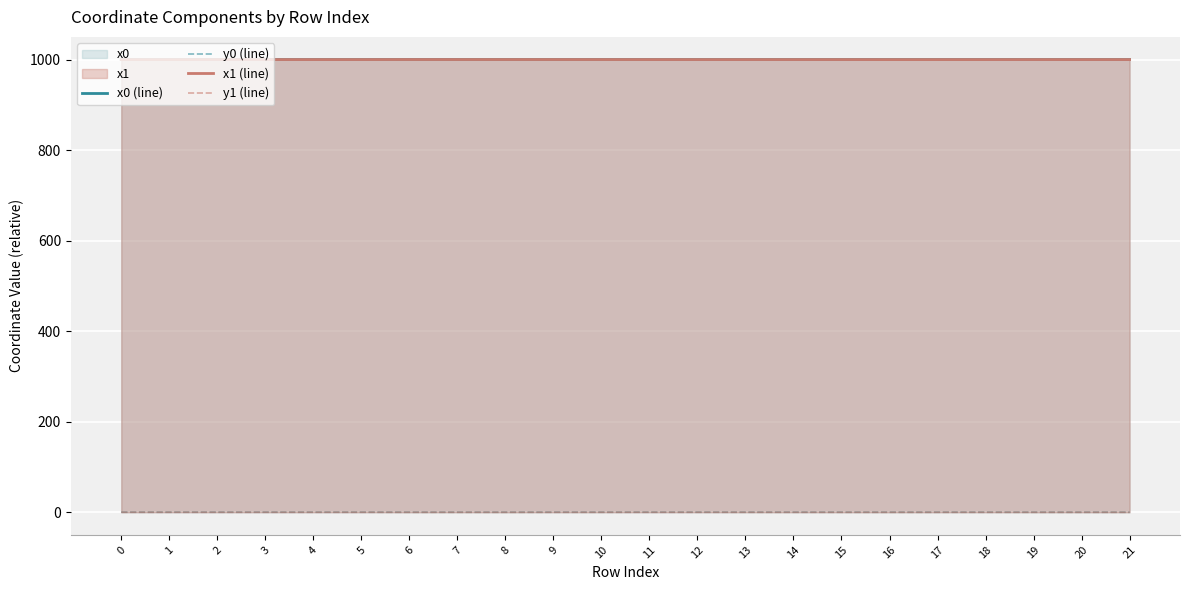

Reading left to right, extract all data points from this chart.

x0 (line): 999.9	999.9	999.9	999.9	999.9	999.9	1000.0	1000.0	1000.0	1000.0	1000.0	999.9	999.9	999.9	999.9	999.9	999.9	999.9	999.9	999.9	999.9	999.9
y0 (line): 0.1	0.1	0.1	0.1	0.1	0.1	0.0	0.0	0.0	0.1	0.1	0.1	0.1	0.0	0.0	0.0	0.0	0.0	0.0	0.0	0.0	0.0
x1 (line): 999.9	999.9	999.9	999.9	999.9	999.9	1000.0	1000.0	1000.0	1000.0	1000.0	999.9	999.9	999.9	999.9	999.9	999.9	999.9	999.9	999.9	999.9	999.9
y1 (line): 0.1	0.1	0.1	0.1	0.1	0.1	0.0	0.0	0.0	0.0	0.1	0.1	0.1	0.1	0.0	0.0	0.0	0.0	0.0	0.0	0.0	0.0